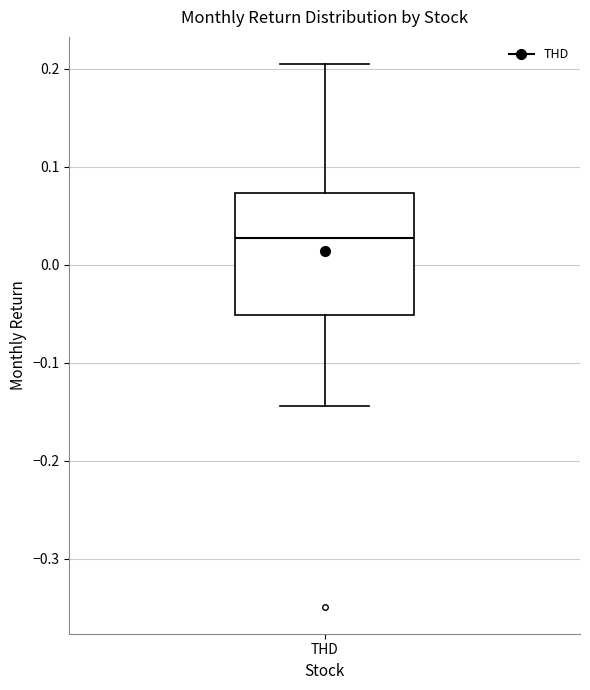

Transcribe this box plot: give where the median line is, the range the box spans, and where the two whiskers end, as read against the y-axis. The values are not printed on the chart, so give them approximately, as read against the axis.

median 0.03, box -0.05 to 0.07, whiskers -0.14 to 0.21